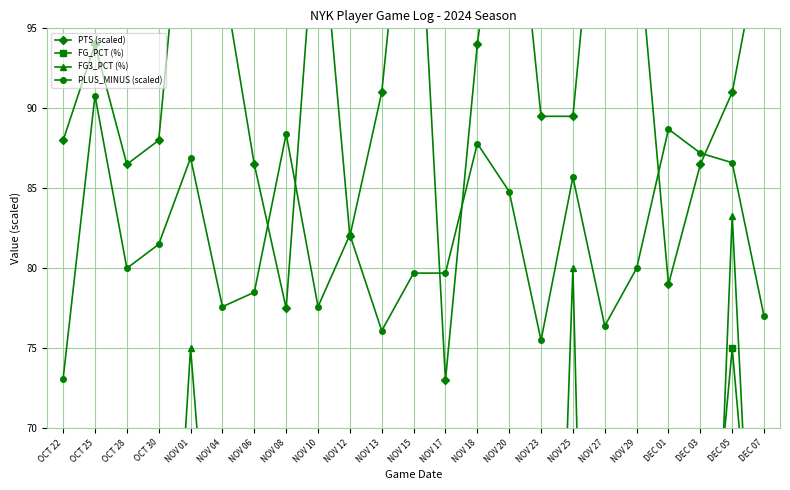

Rank the series by their maximum value, from lowest to highest.

FG_PCT (%), FG3_PCT (%), PLUS_MINUS (scaled), PTS (scaled)